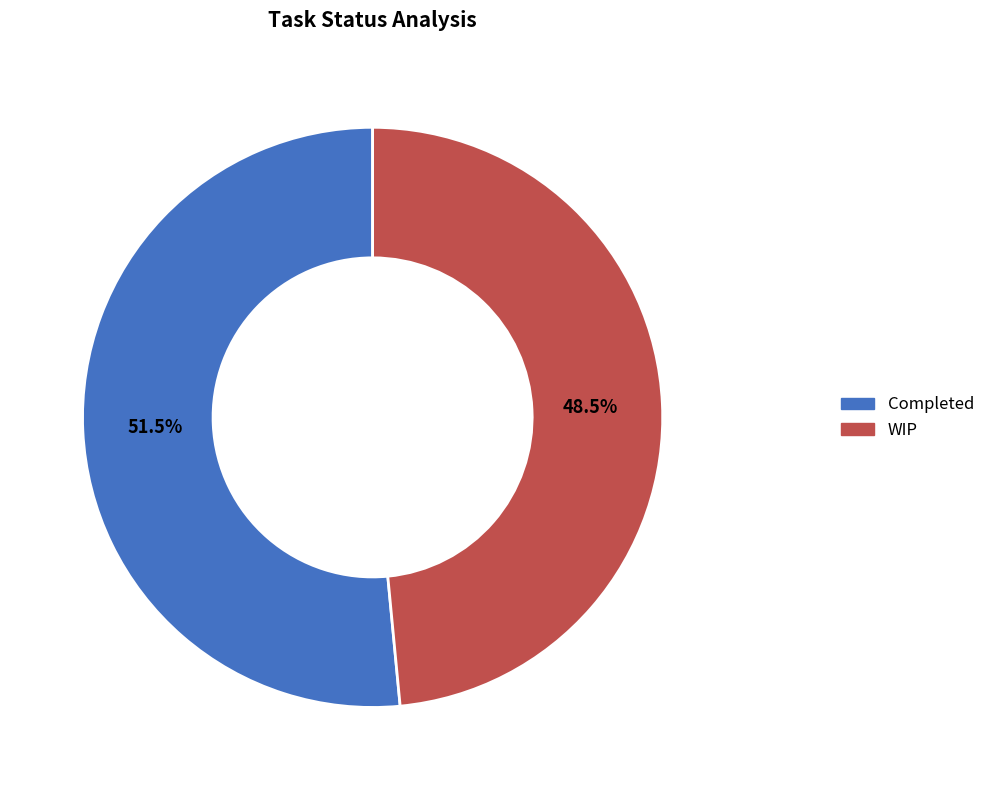

True or false: Completed accounts for 40% of the total.

False